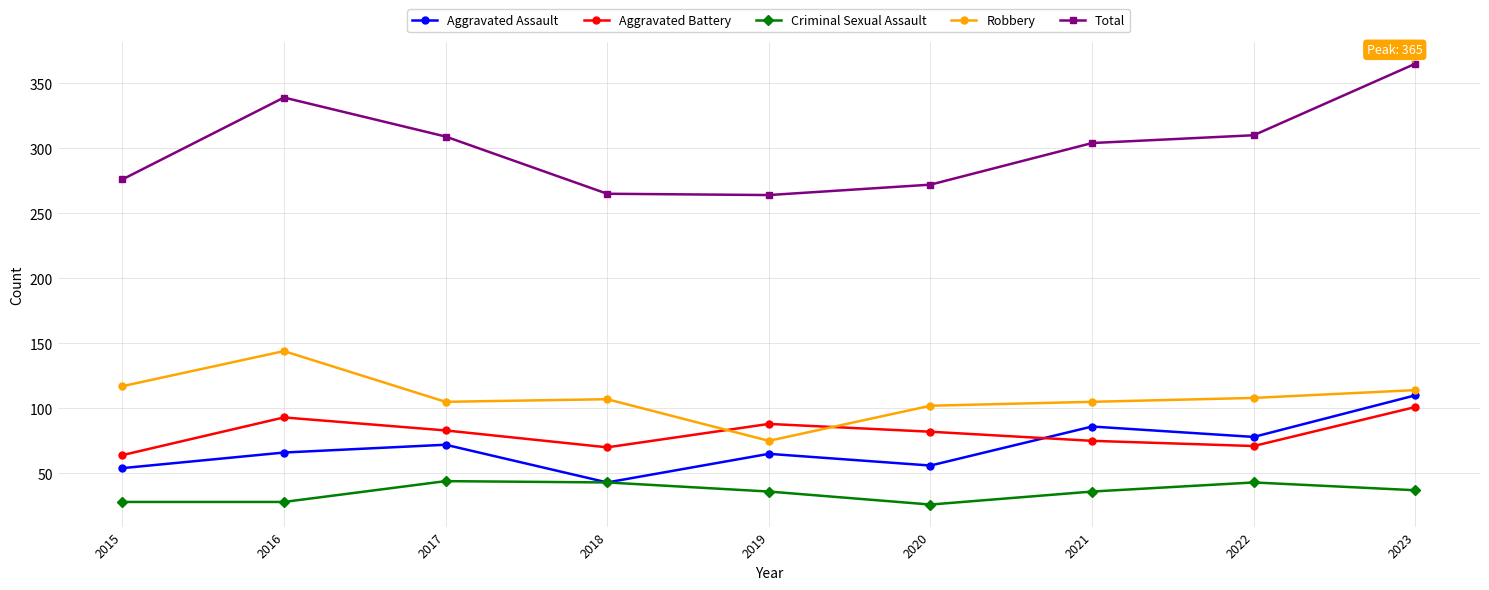

What is the sum of all Aggravated Battery values?

727